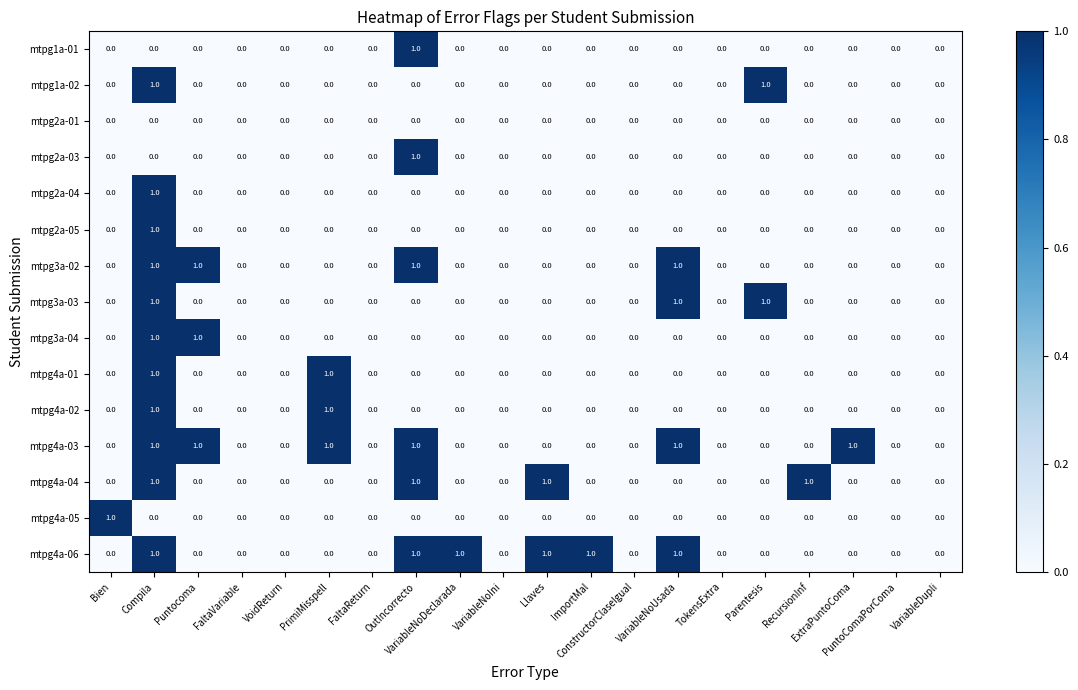

How many mtpg2a-03 values are between 0 and 1?

20